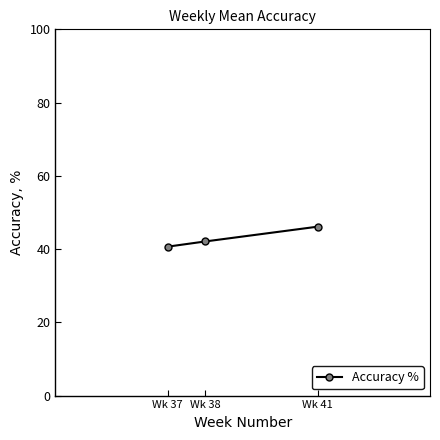

At which label is the value closest to 43?

Wk 38